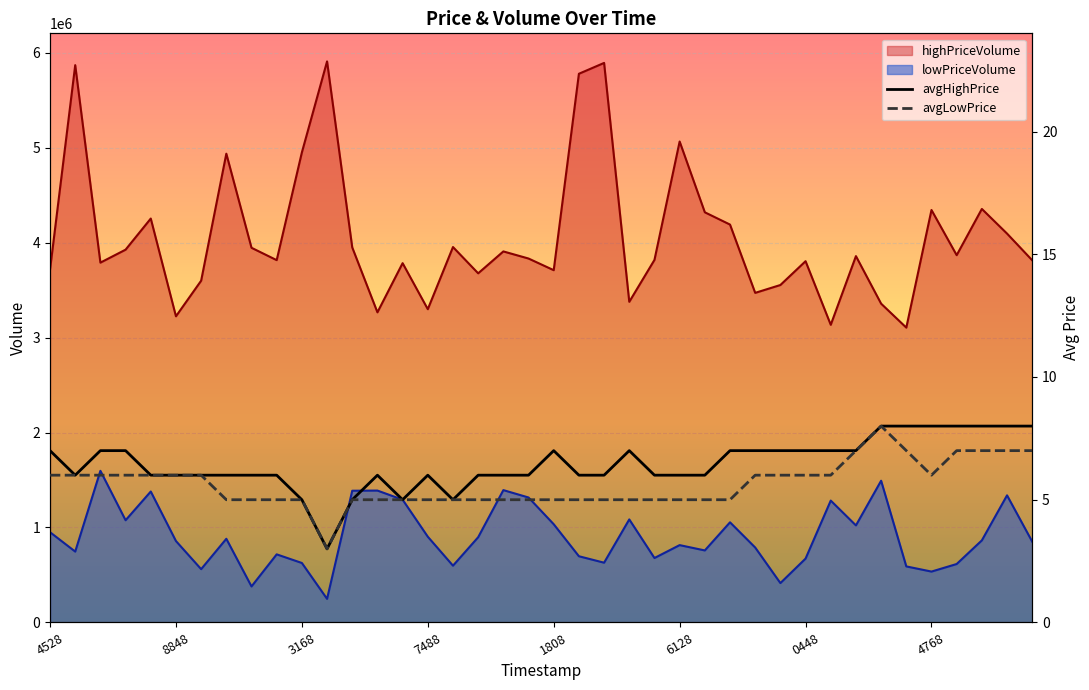

What is the value of the avgHighPrice point at the 22nd from the left?

6